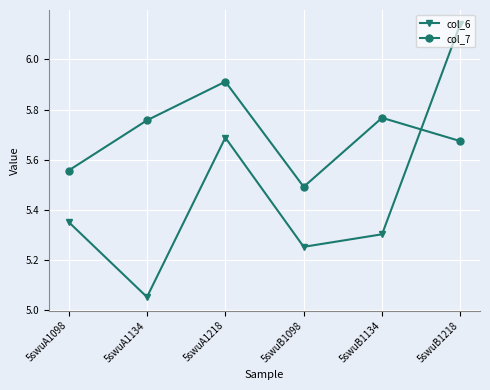

The col_7 series shows 8.0 at 5swuB1098. True or false?

False